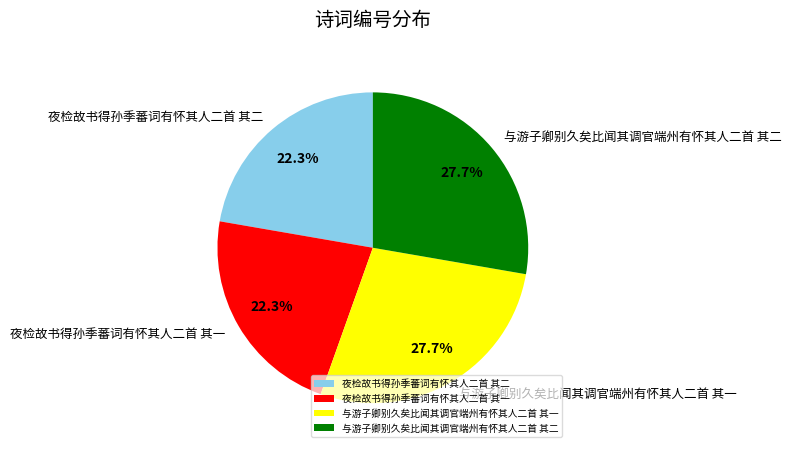

To the nearest percent, what is the difference between the largest and smallest slice percentages?

5%